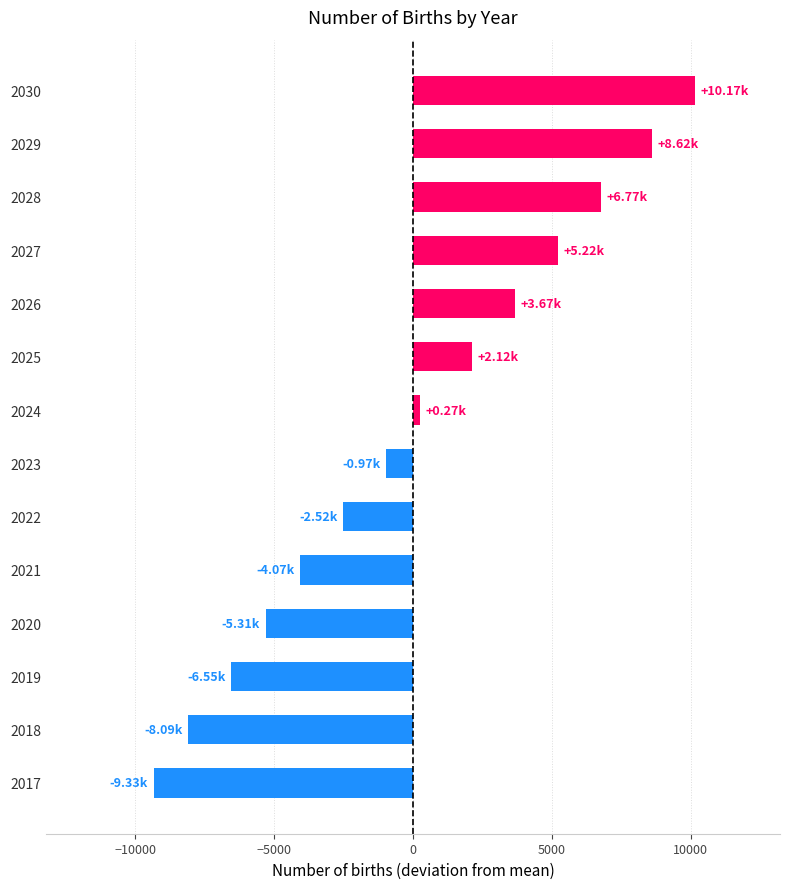

List the labels in order of value, largest first.

2030, 2029, 2028, 2027, 2026, 2025, 2024, 2023, 2022, 2021, 2020, 2019, 2018, 2017